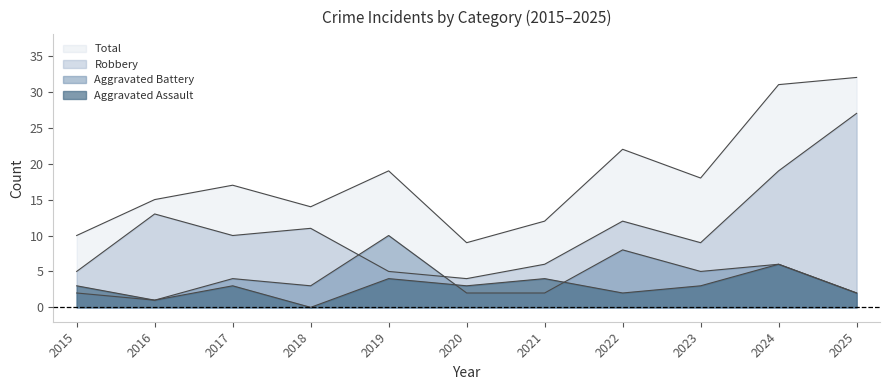

What is the minimum value for Total?

9